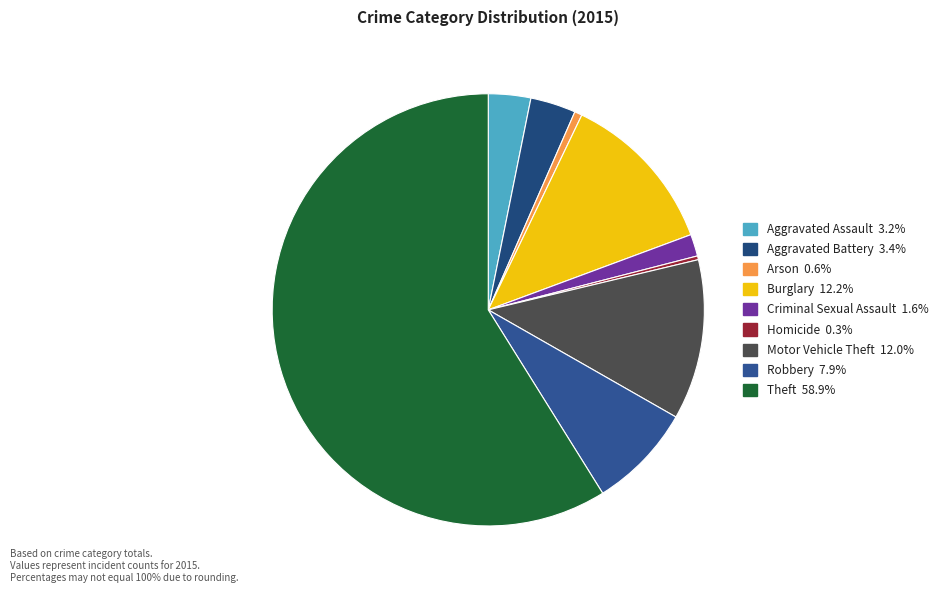

Combined, do Arson and Robbery account for over 50%?

No